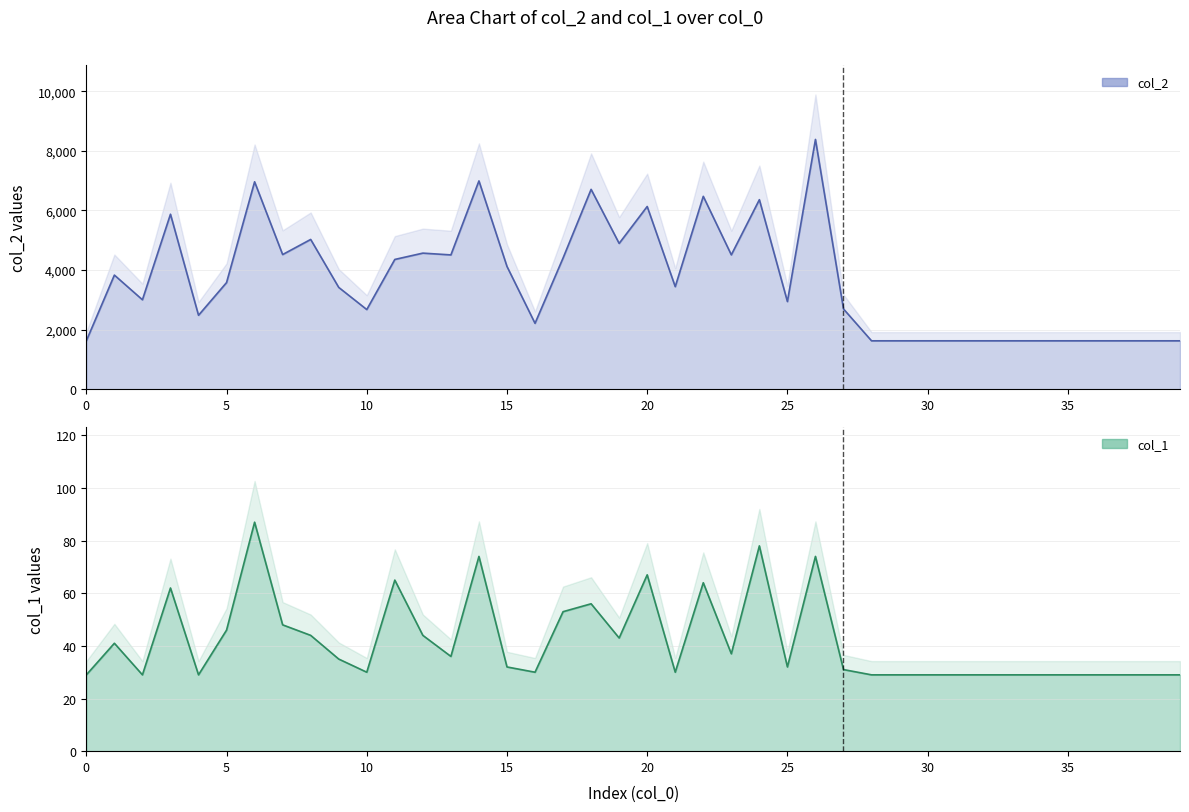

What is the difference between the maximum and second lowest values in the col_1 series?

58